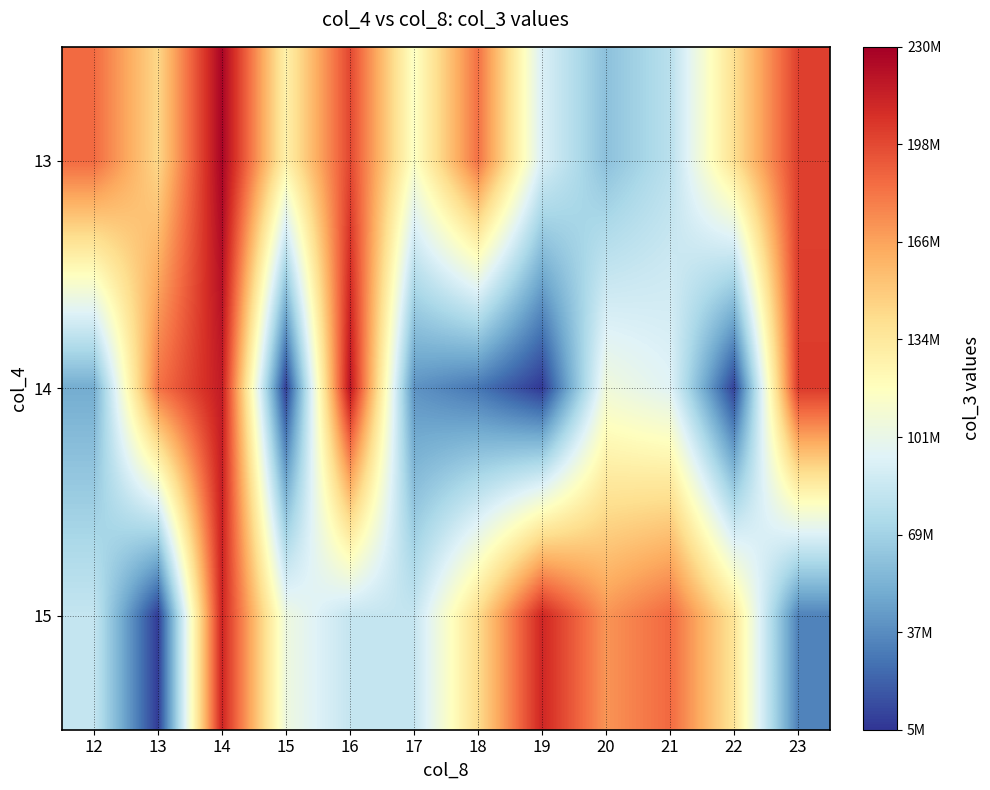

At 17, list the series in order from smallest to largest.

14, 15, 13